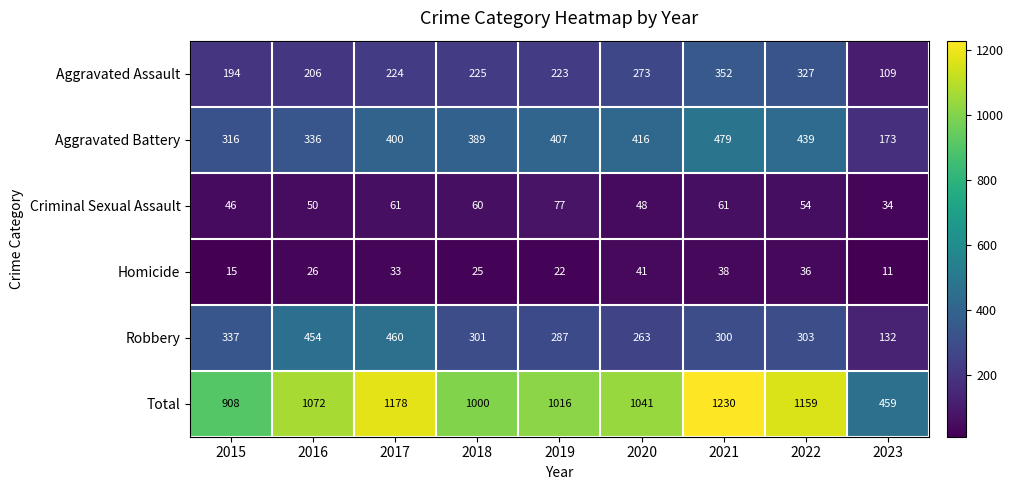

Which series has the largest range (max minus min)?

Total